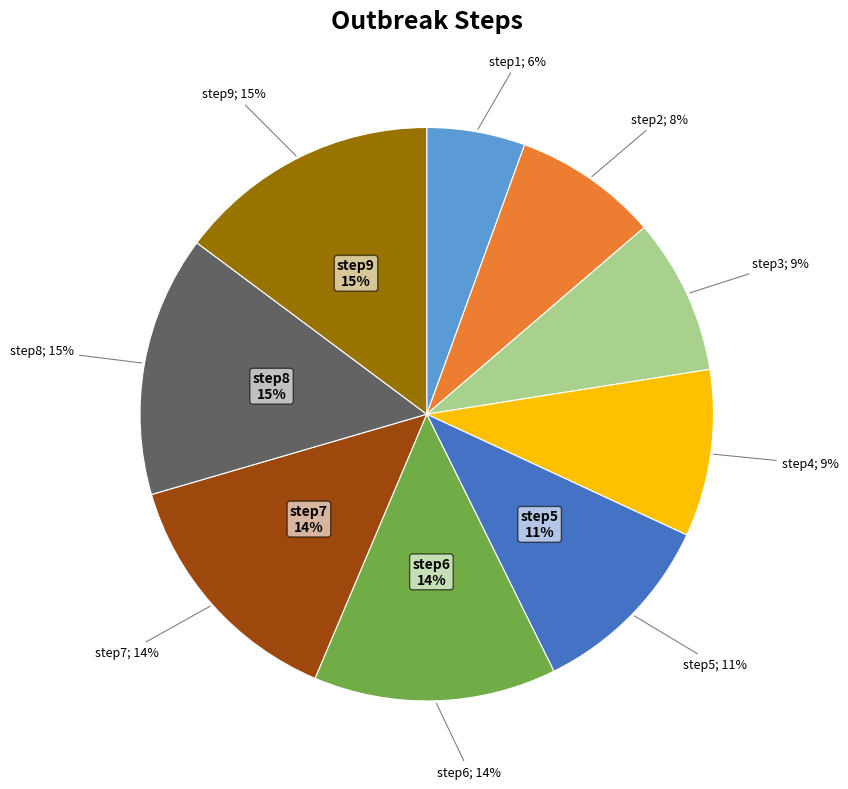

To the nearest percent, what is the difference between the largest and smallest slice percentages?

9%